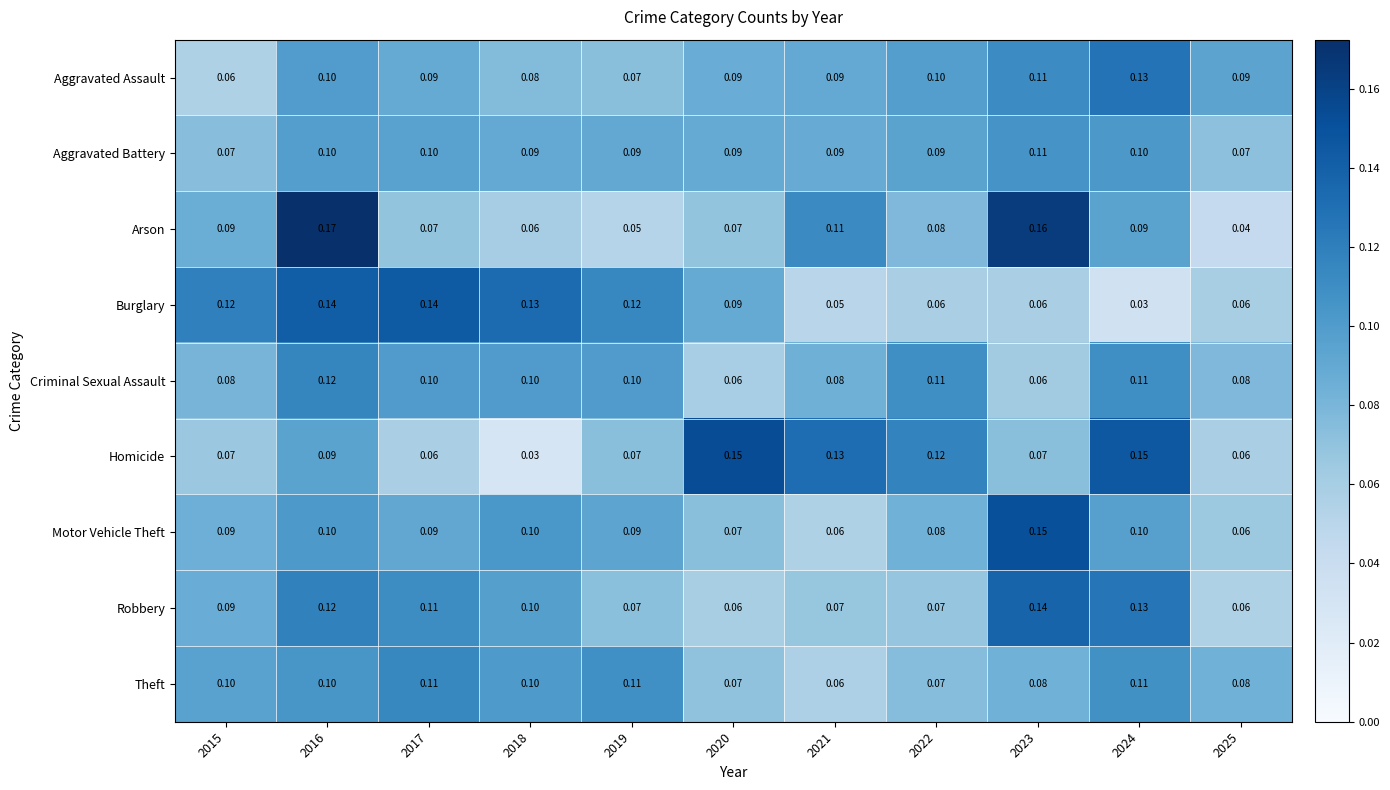

Count the number of data series in this chart.

9